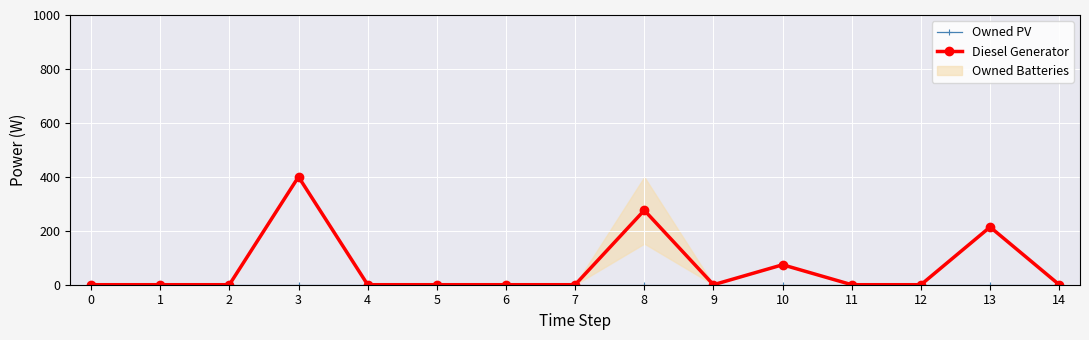

Is it true that Diesel Generator equals 400 at 3?

True